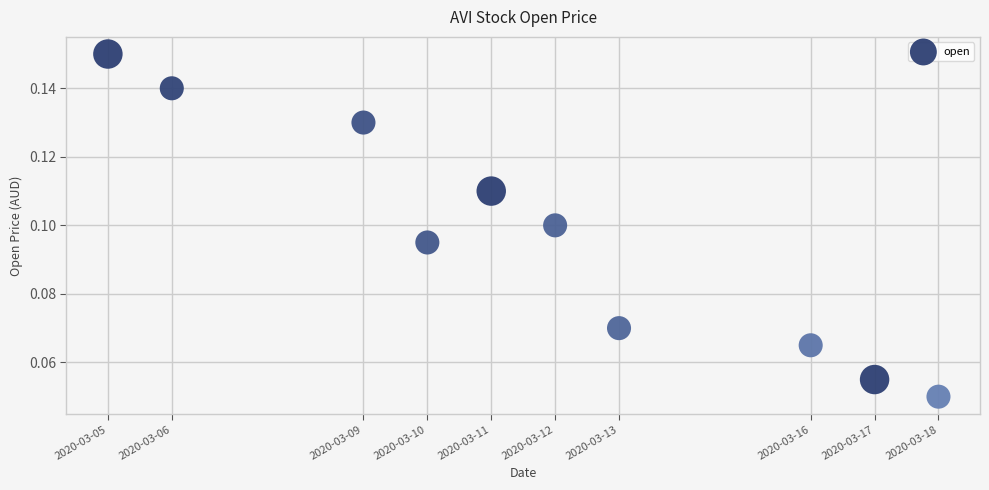

What is the average X value?

1583945280.0